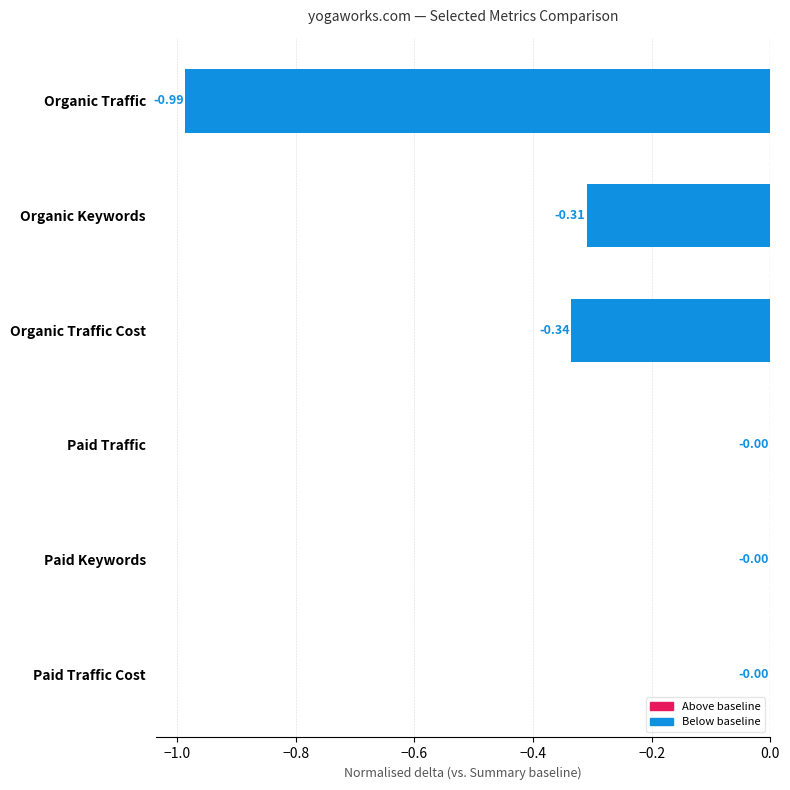

Which has a higher value, Organic Traffic Cost or Paid Traffic?

Paid Traffic